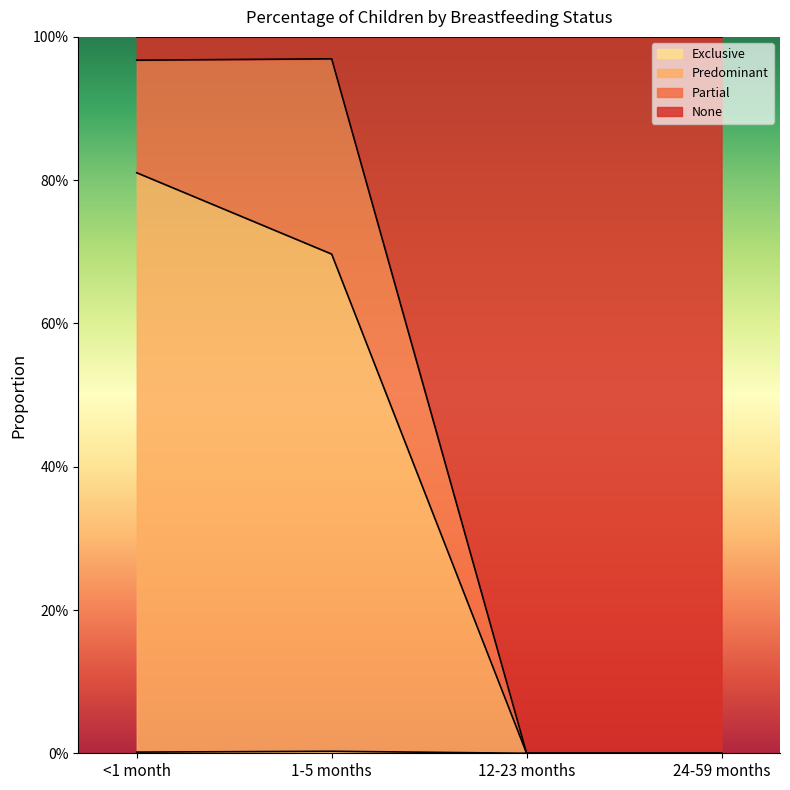

What is the label of the 1st point from the left?

<1 month